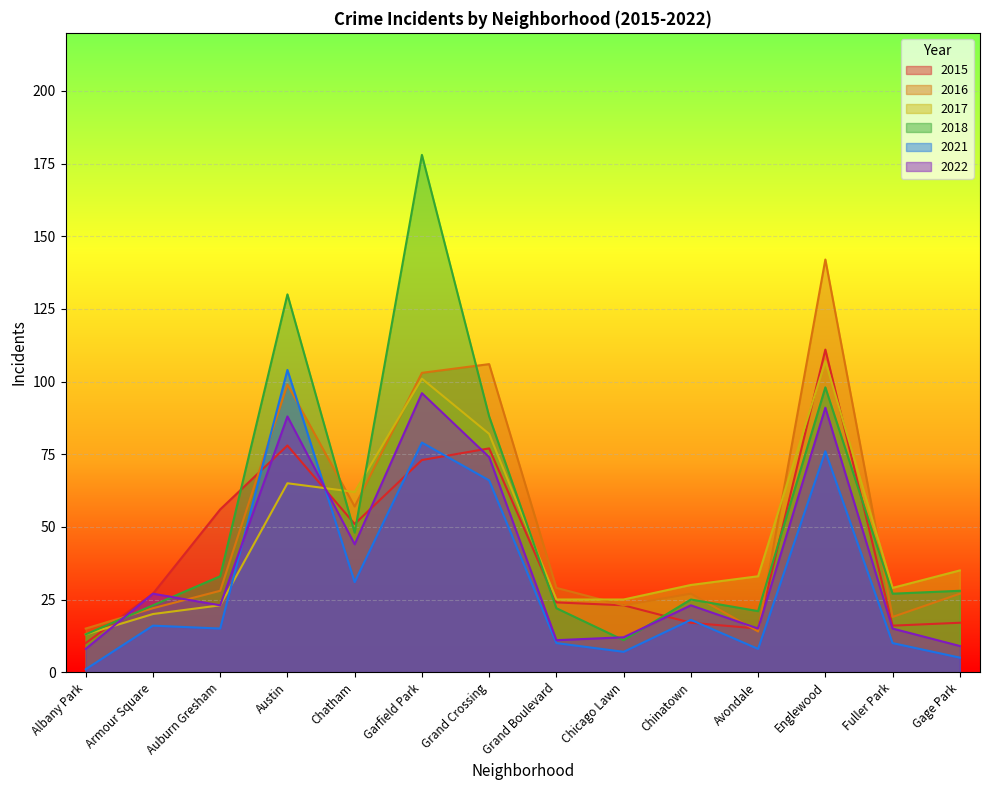

True or false: 2021 and 2017 cross at least once.

True